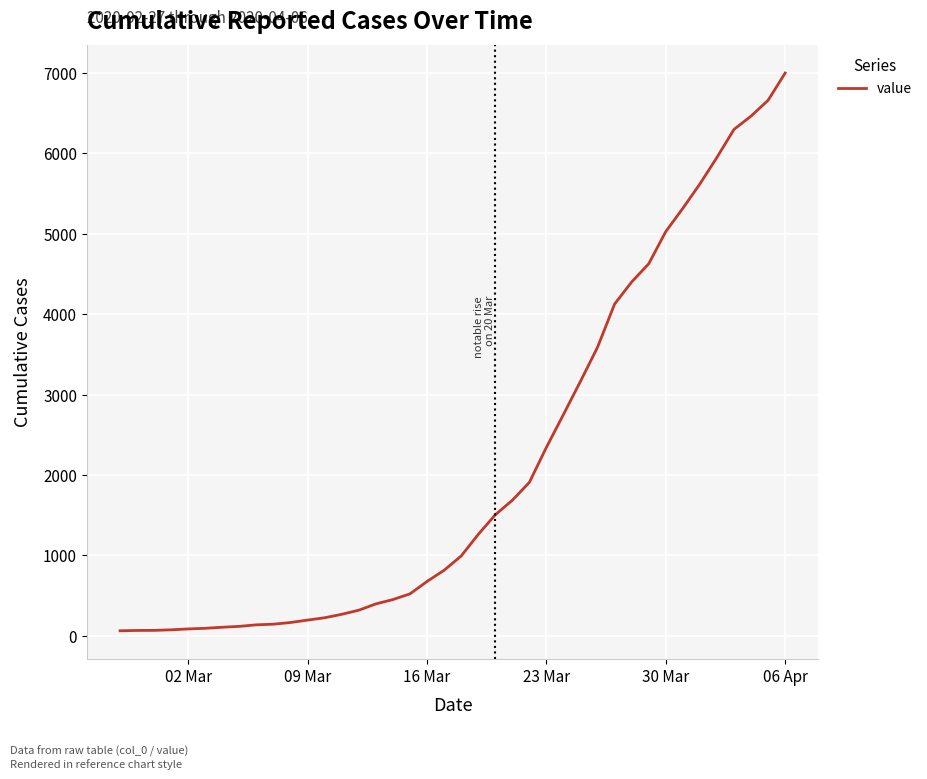

What is the greatest value displayed?

6995